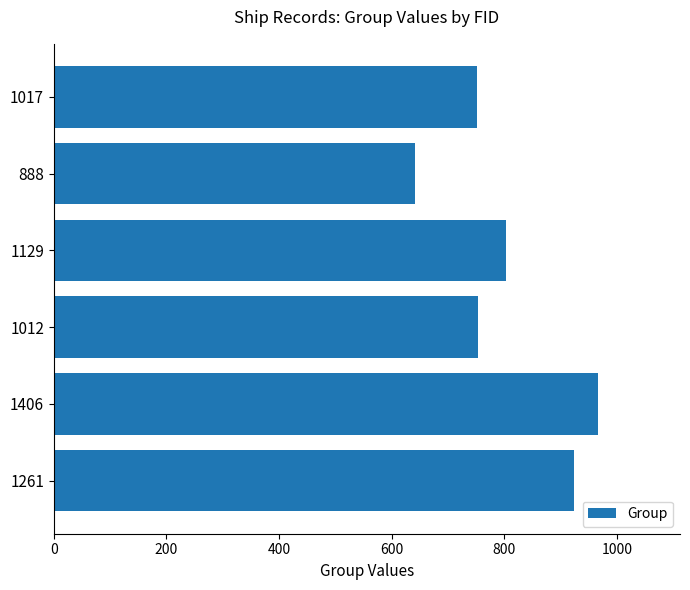

At which category does the chart reach its minimum across all series?

888